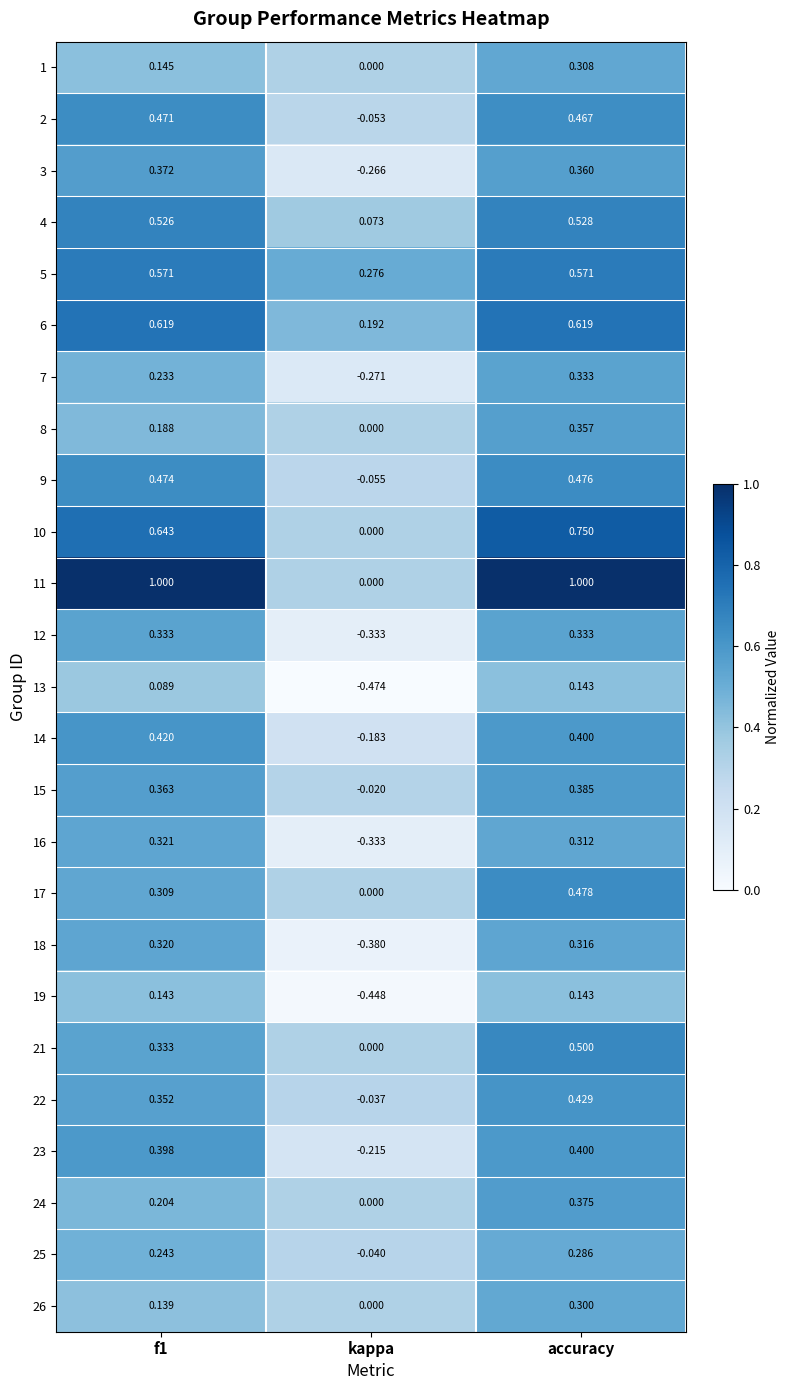

Which category has the highest value in the 8 series?

accuracy